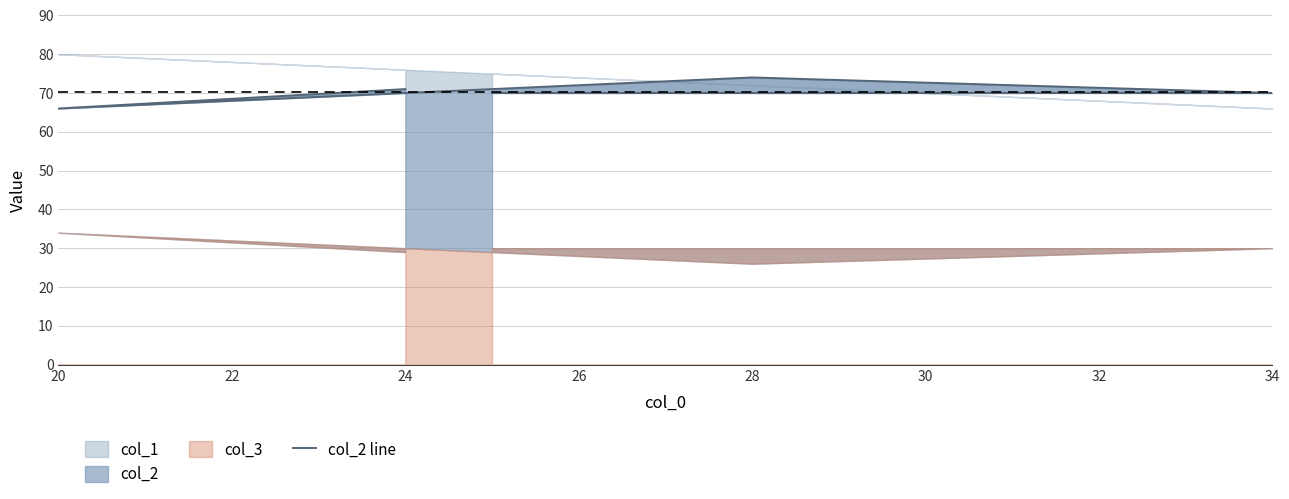

How many interior local peaks (higher than both neighbors) does the data have?

1